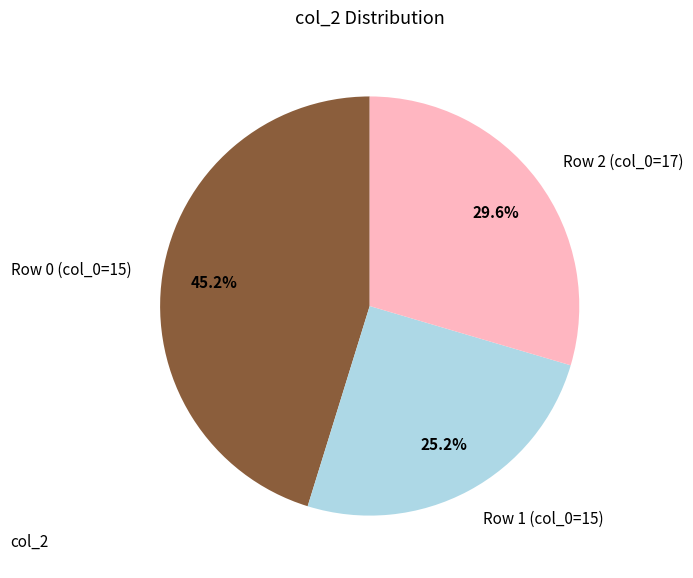

What is the ratio of the value at Row 1 (col_0=15) to the value at Row 2 (col_0=17)?

0.9